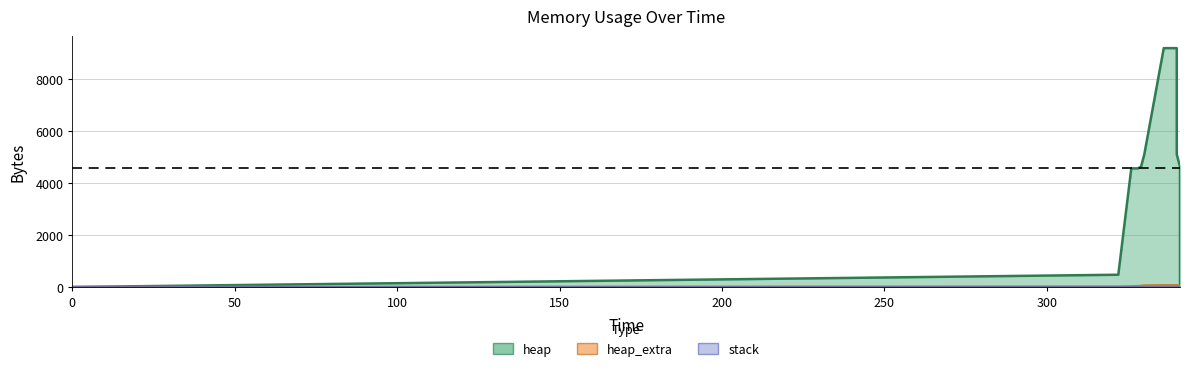

What is the maximum value for heap?

9199